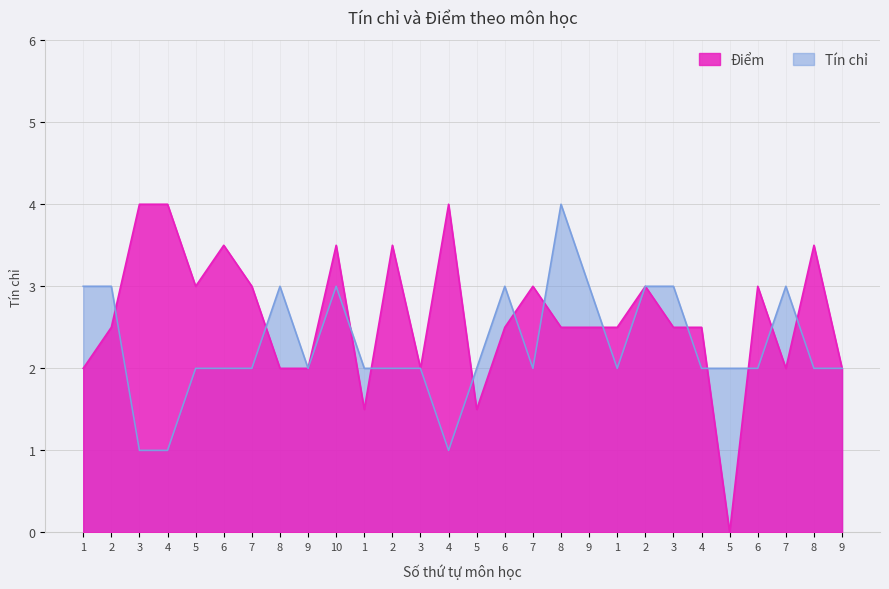

The Tín chỉ series shows 1.5 at 1. True or false?

False